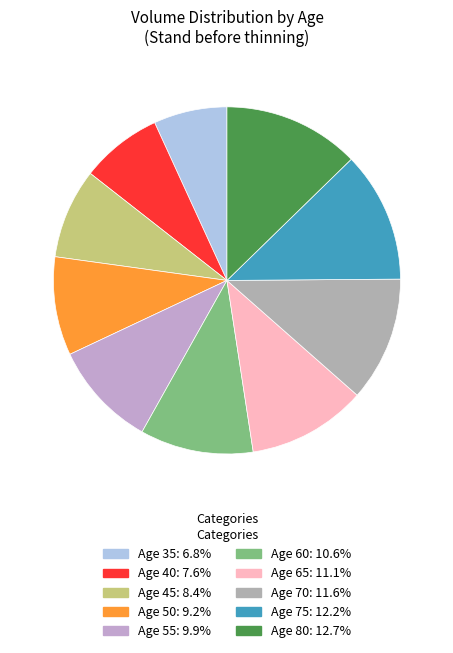

What percentage is the Age 55 slice, to the nearest percent?

10%